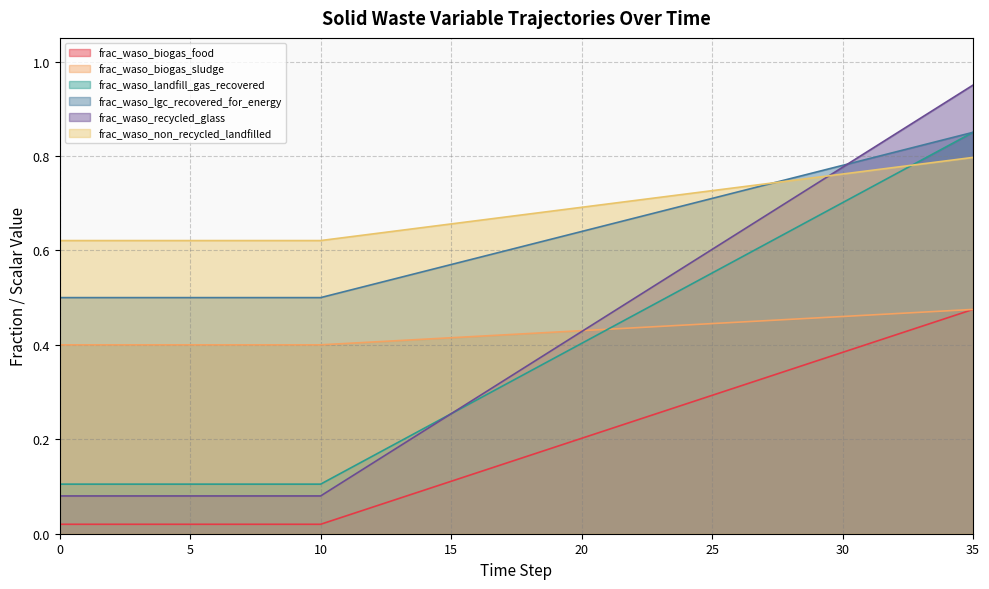

Rank the series by their maximum value, from lowest to highest.

frac_waso_biogas_food, frac_waso_landfill_gas_recovered, frac_waso_non_recycled_landfilled, frac_waso_lgc_recovered_for_energy, frac_waso_recycled_glass, frac_waso_biogas_sludge